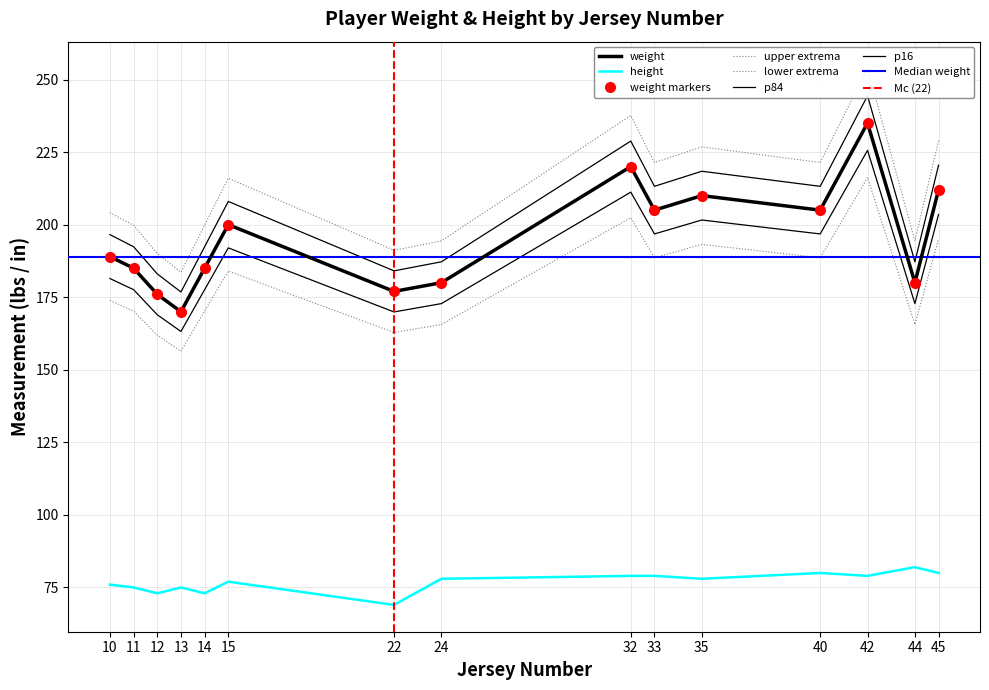

What is the average value of the weight series?

195